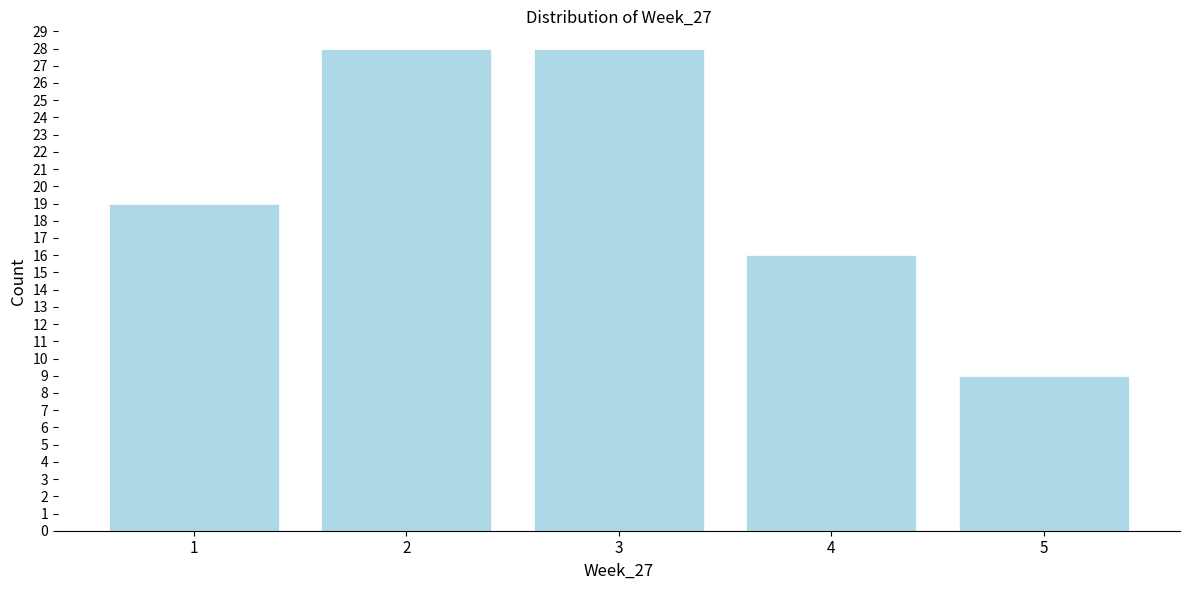

Reading right to left, what are all the values shown in this chart?

5=9	4=16	3=28	2=28	1=19